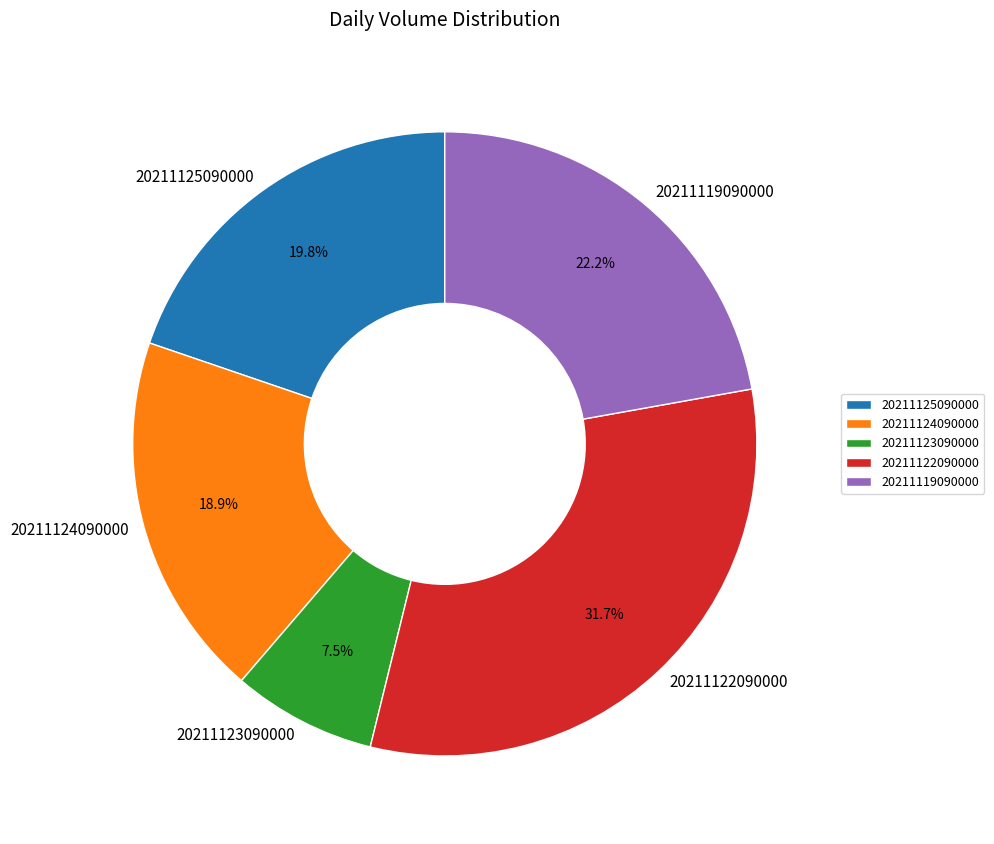

Rank the categories by value from highest to lowest.

20211122090000, 20211119090000, 20211125090000, 20211124090000, 20211123090000